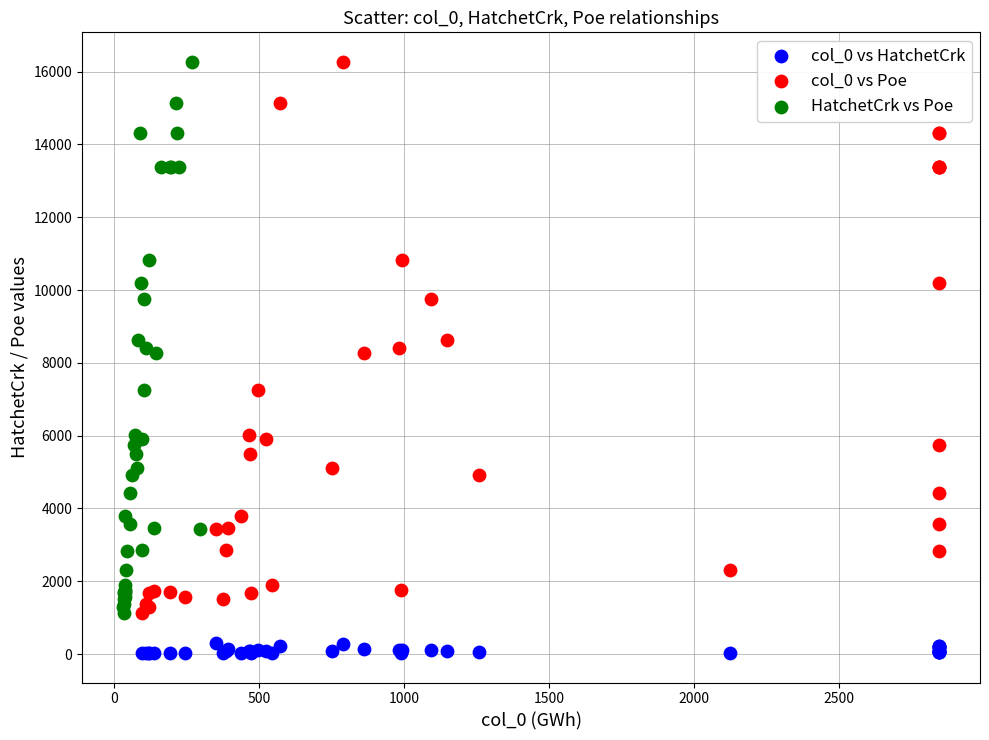

Which series contains the lowest Y value?

col_0 vs HatchetCrk